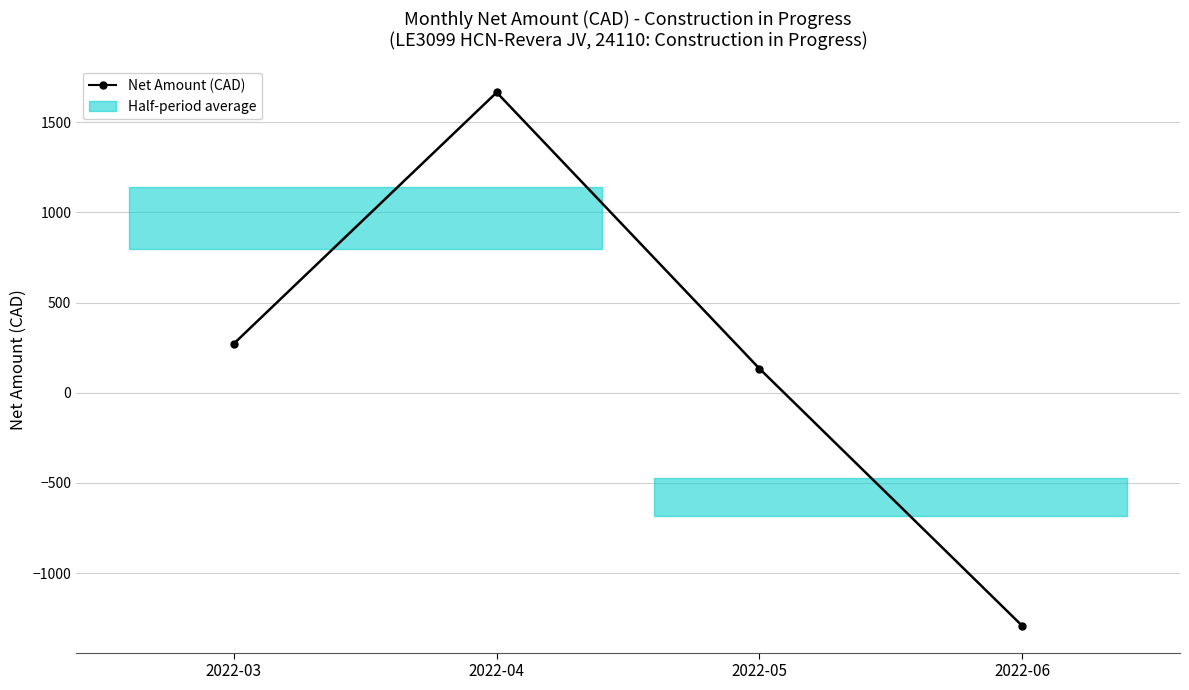

Reading left to right, transcribe all the data shown in this chart.

2022-03=271.9	2022-04=1665.0	2022-05=133.2	2022-06=-1293.2